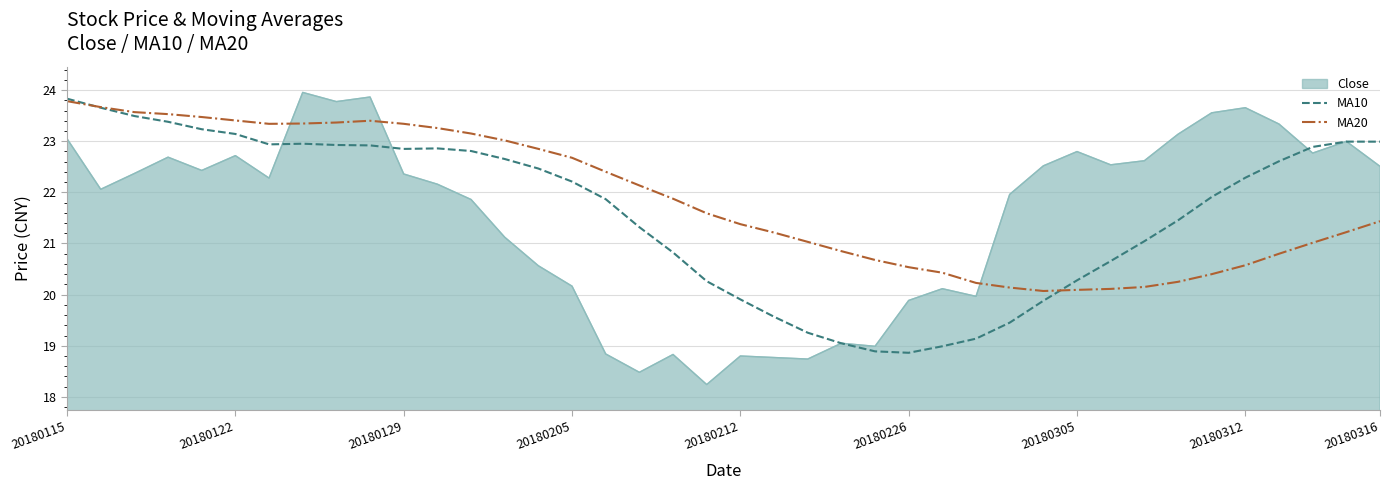

Does the chart display data point markers on the line(s)?

No